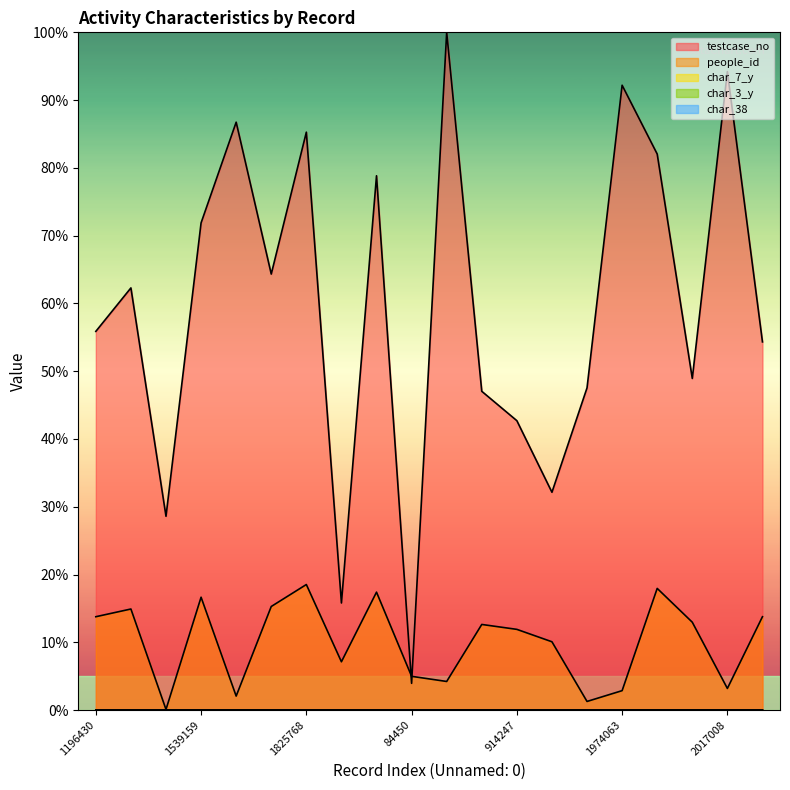

What are all the series names shown in the legend?

testcase_no, people_id, char_7_y, char_3_y, char_38